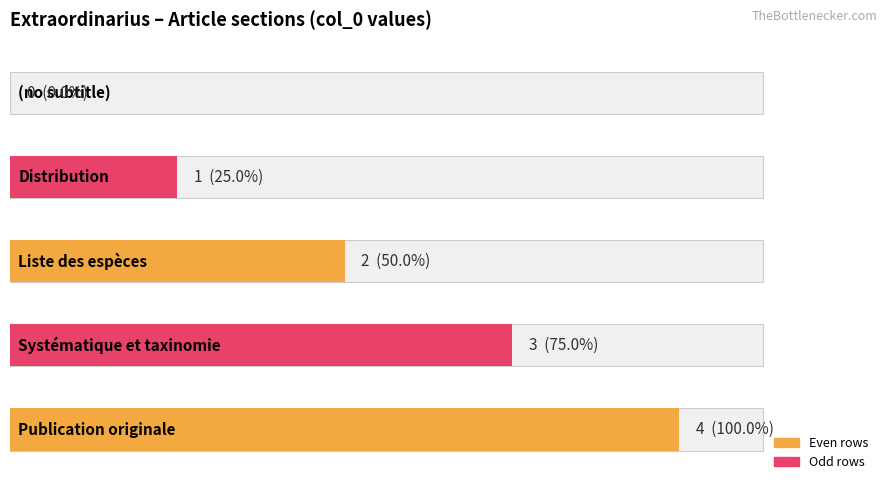

What is the change in value from (no subtitle) to Publication originale?

+4